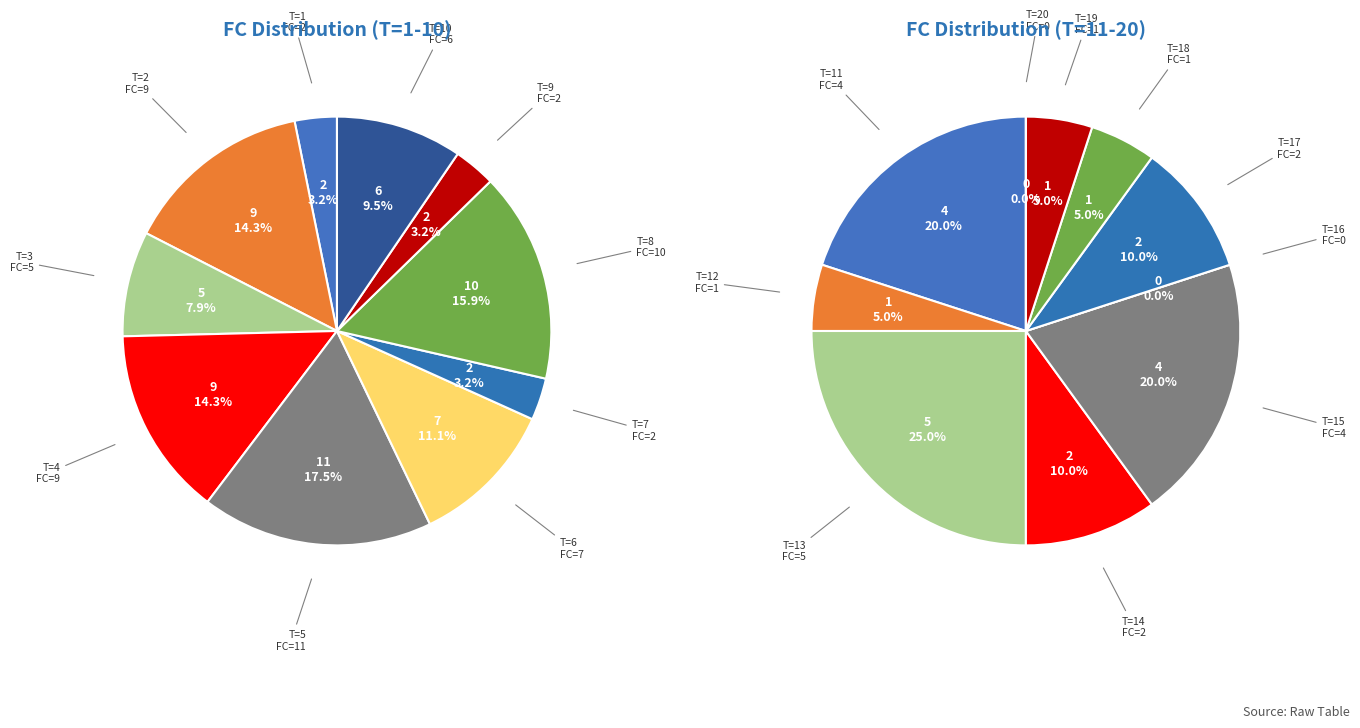

What is the change in value from T=6 to T=13?

-2